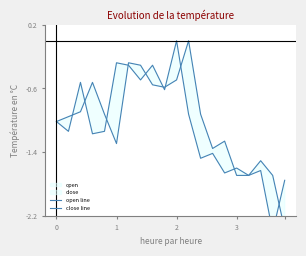

How many lines are shown in the chart?

2